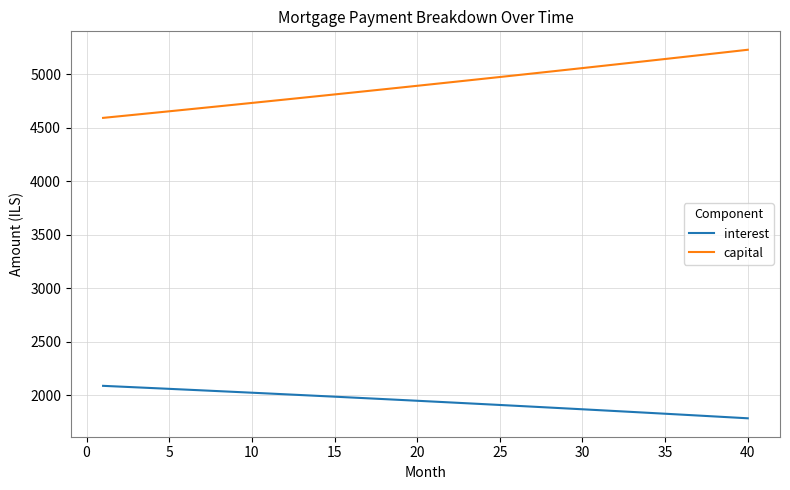

Count the number of categories in the chart.

40